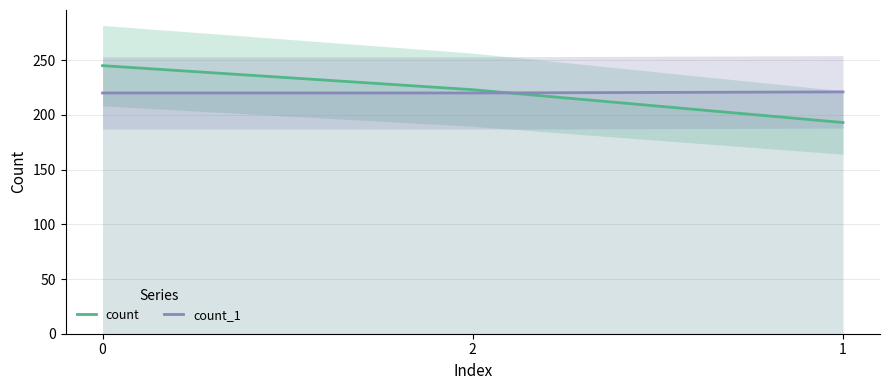

Which series has the largest total across all categories?

count